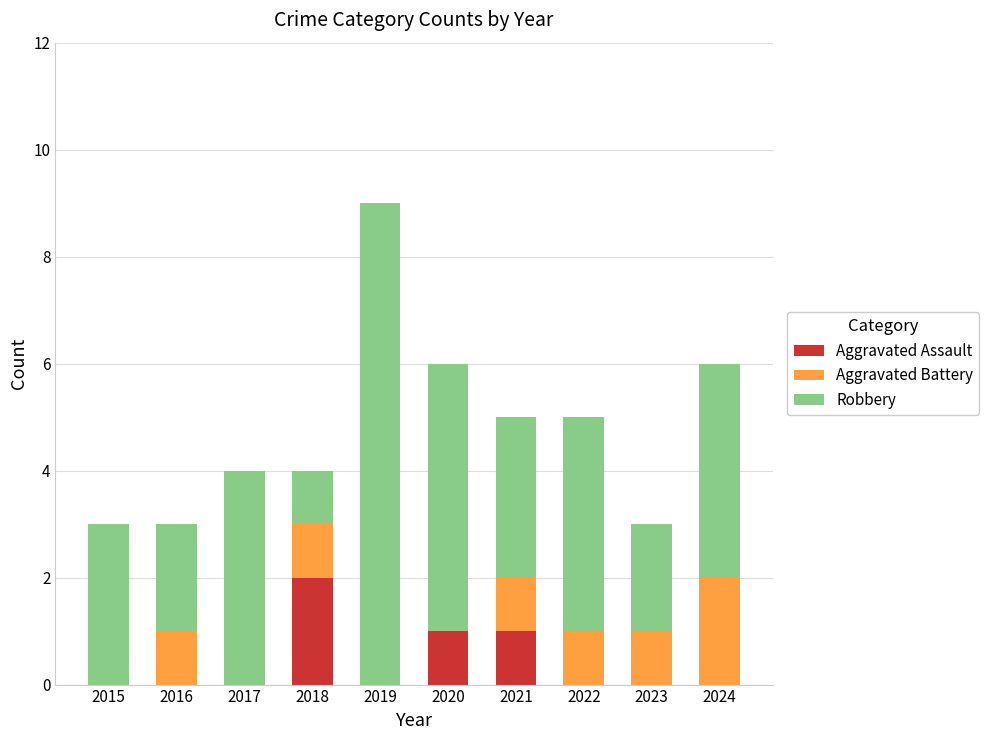

Is it true that Aggravated Assault equals 1 at 2023?

False